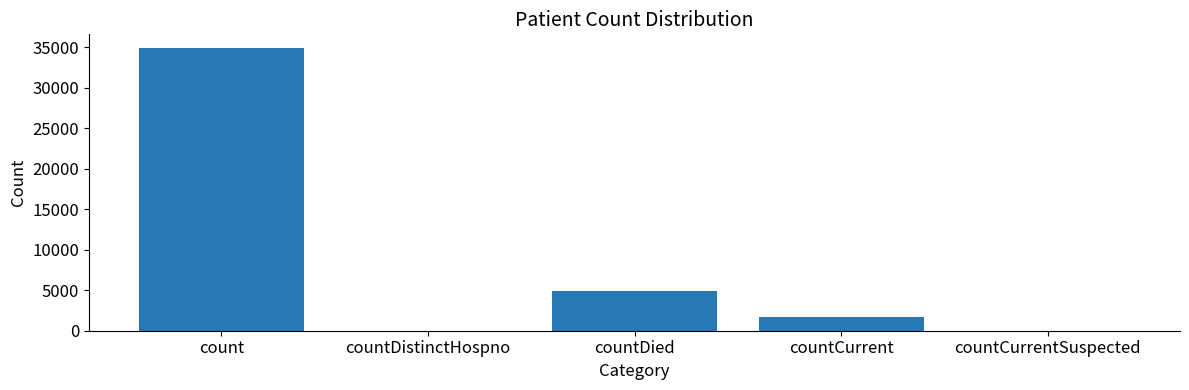

How many categories are shown in the chart?

5